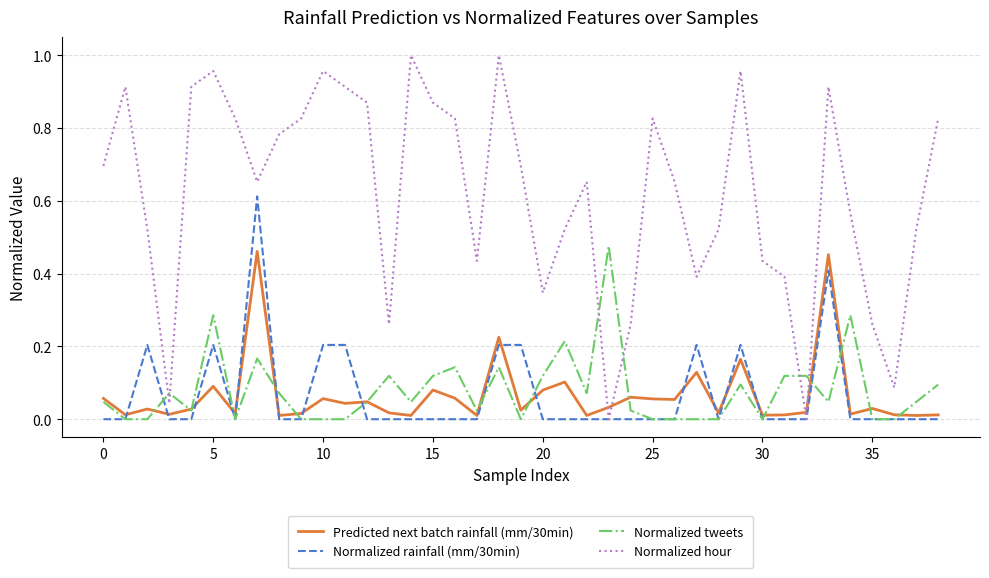

True or false: Normalized tweets and Normalized hour intersect in this chart.

True